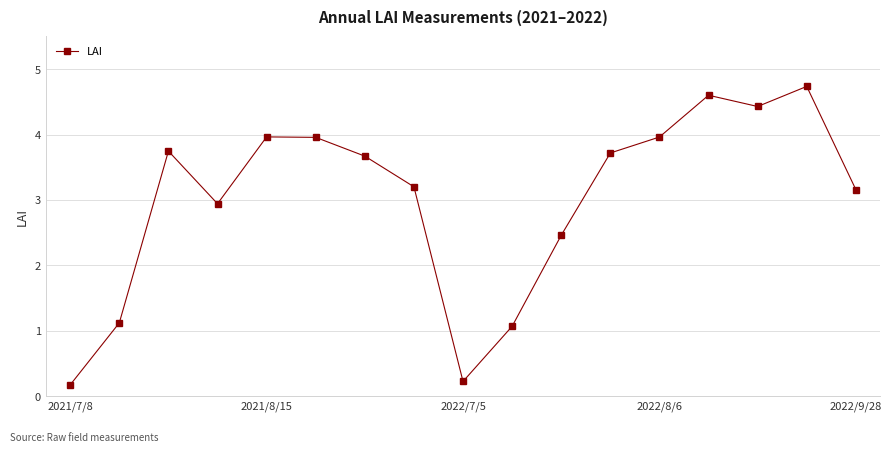

What is the average value?

3.0